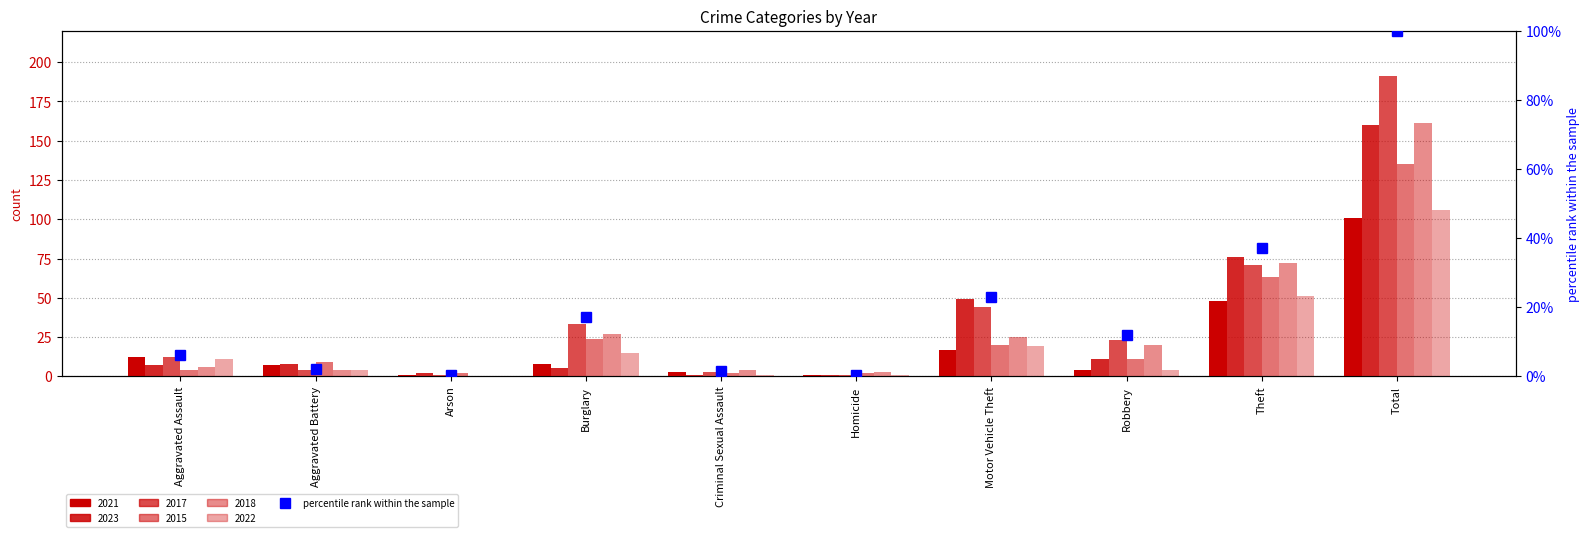

What is the difference between the maximum and second lowest values?

99.5